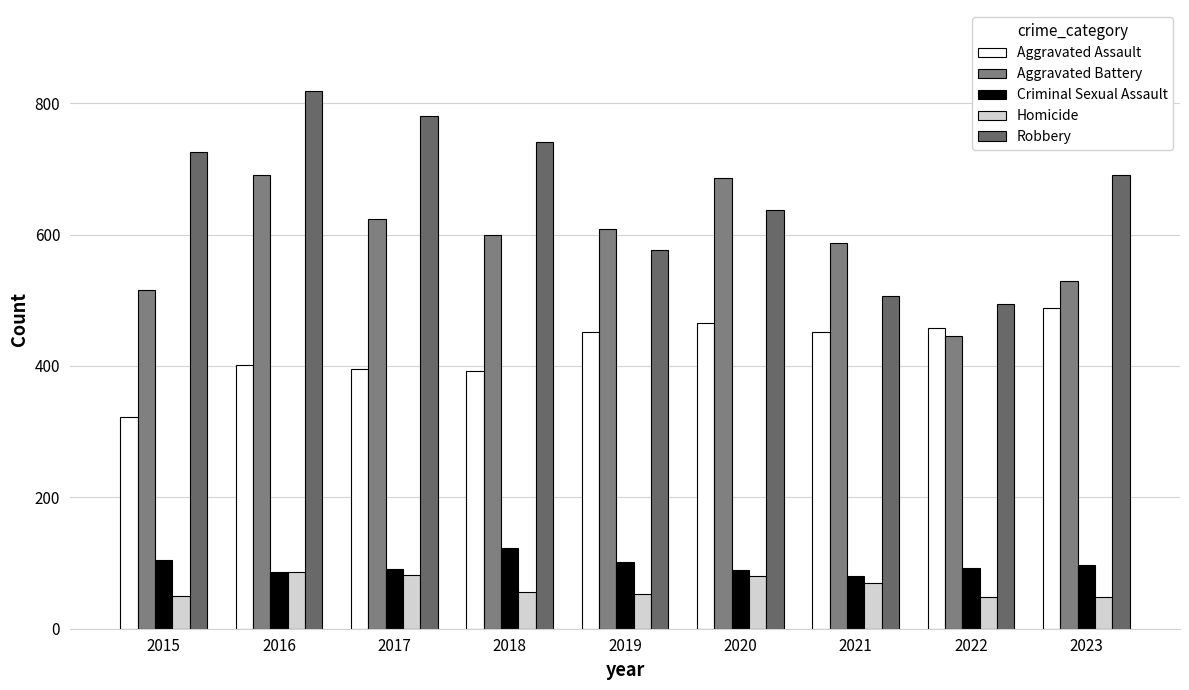

What is the value of the Robbery bar at the 1st from the left?

726